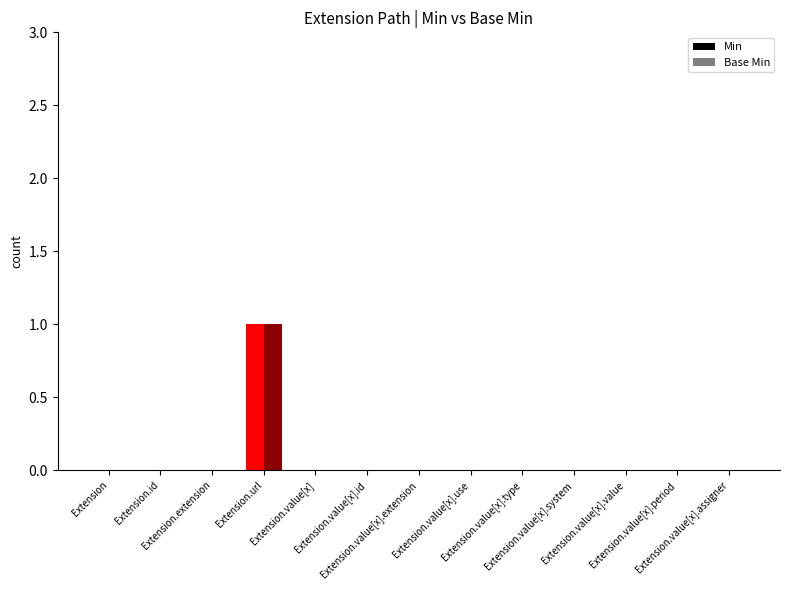

What value does the Base Min series have at Extension.url?

1